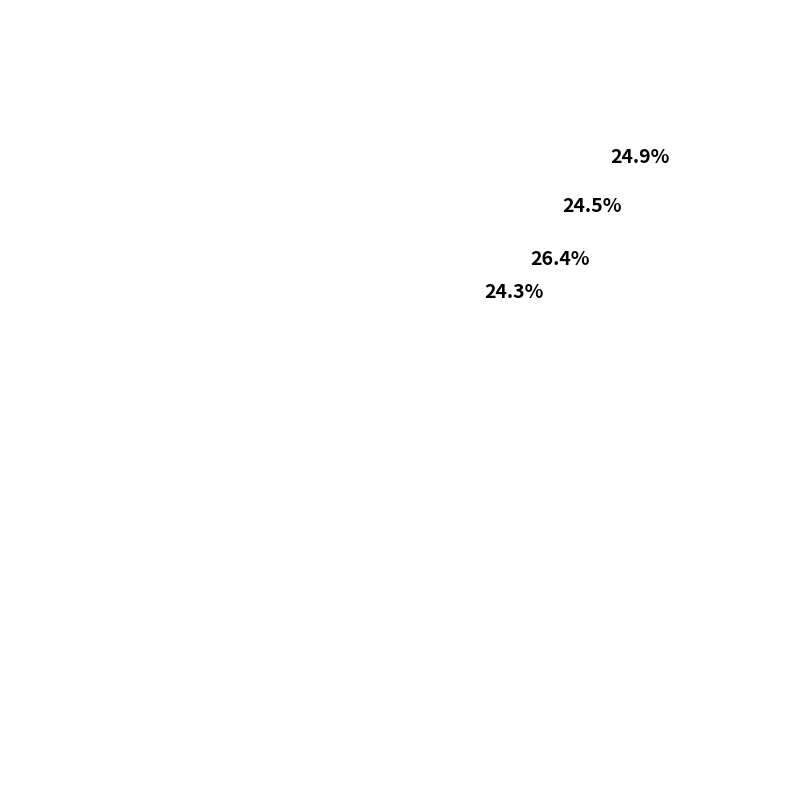

Is there any slice that represents more than half of the pie?

No